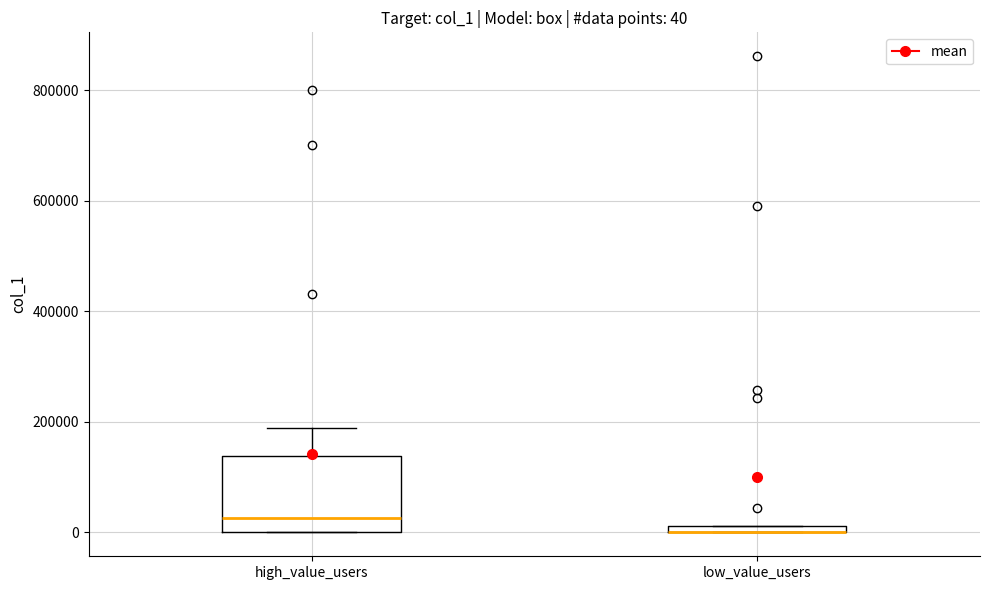

Comparing the boxes themselves (not the whiskers), which one is the tallest?

high_value_users